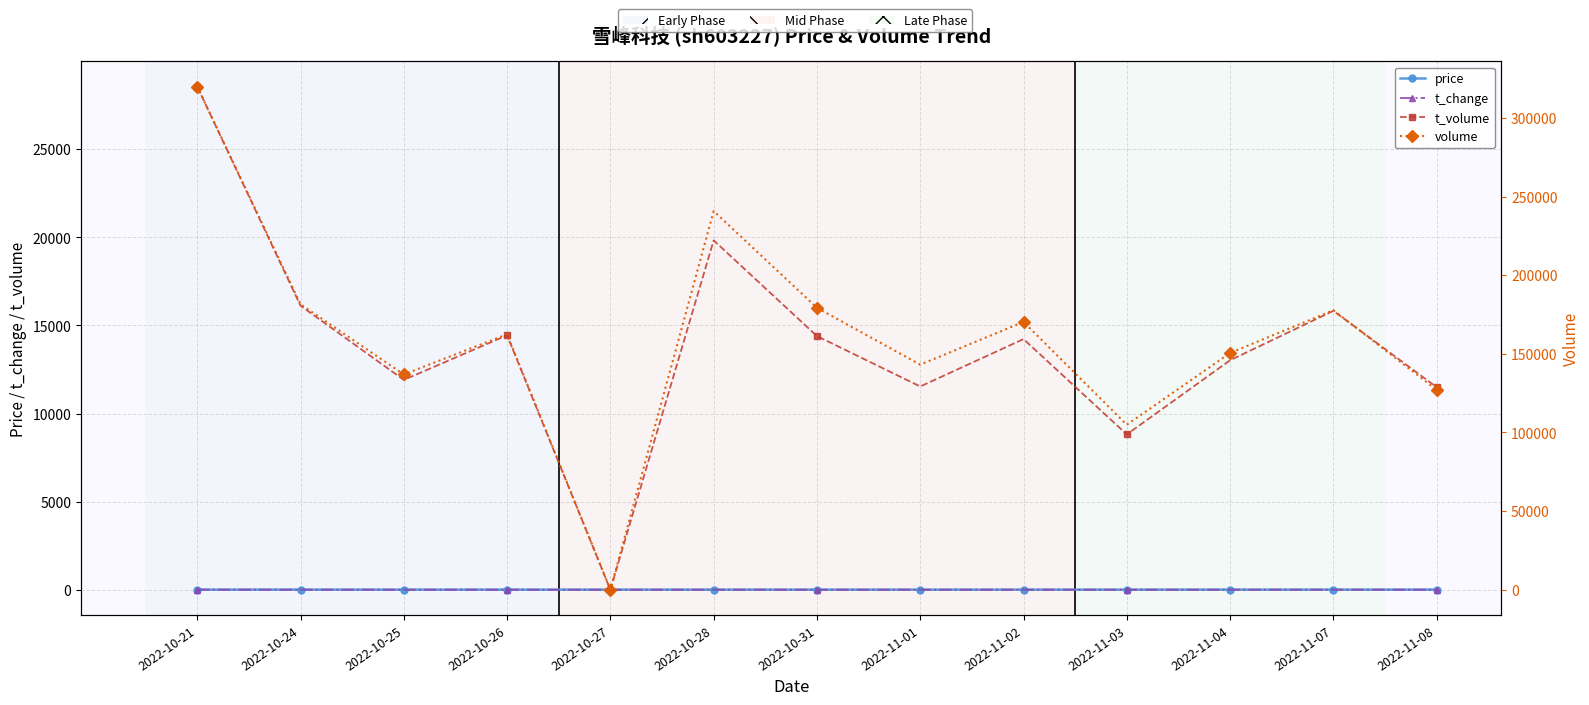

True or false: t_volume and volume intersect in this chart.

False